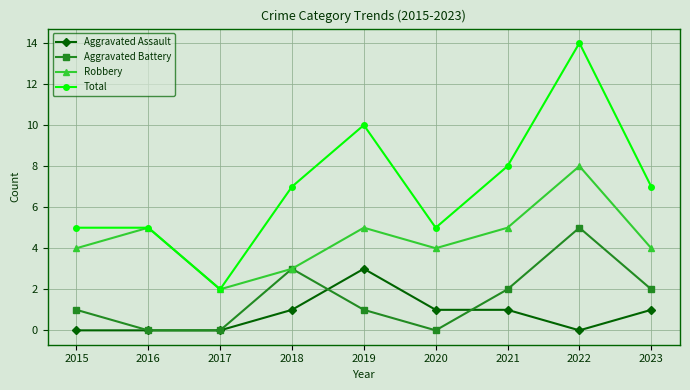

Reading left to right, extract all data points from this chart.

Aggravated Assault: 0	0	0	1	3	1	1	0	1
Aggravated Battery: 1	0	0	3	1	0	2	5	2
Robbery: 4	5	2	3	5	4	5	8	4
Total: 5	5	2	7	10	5	8	14	7